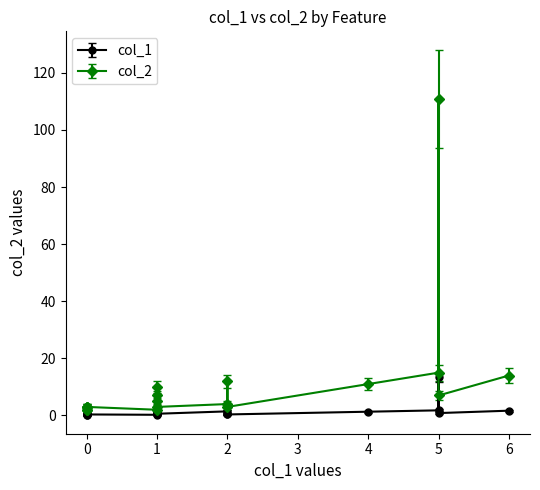

True or false: col_2 and col_1 cross at least once.

False